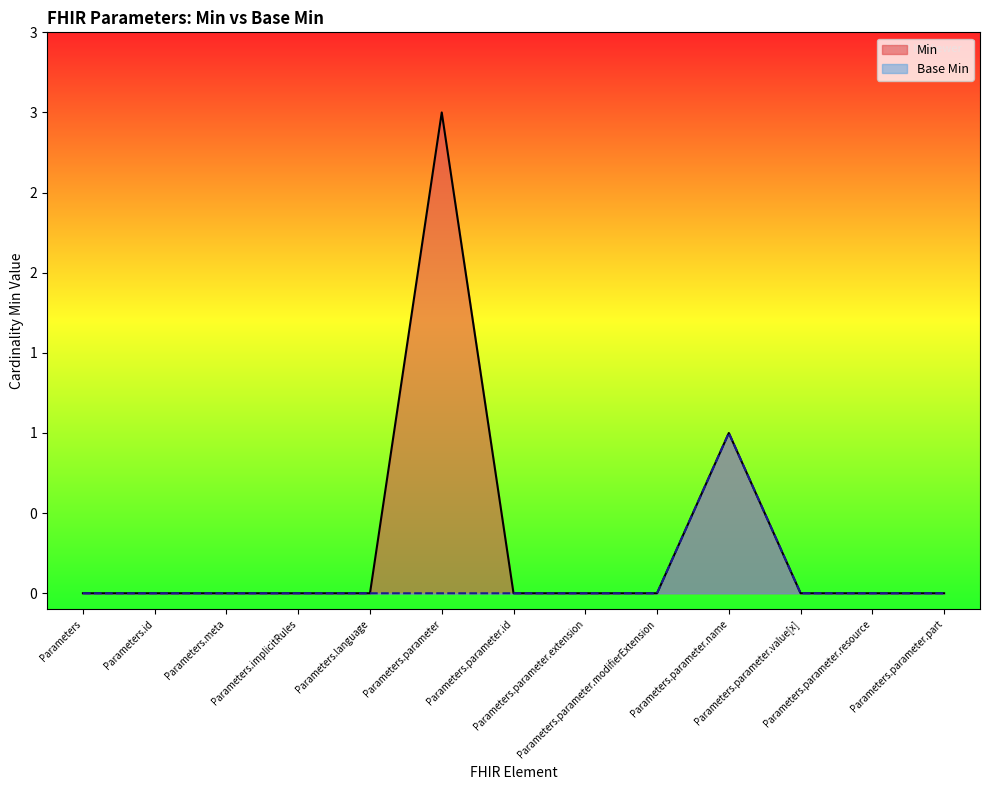

What is the sum of the Min values at Parameters.implicitRules and Parameters.parameter.name?

1